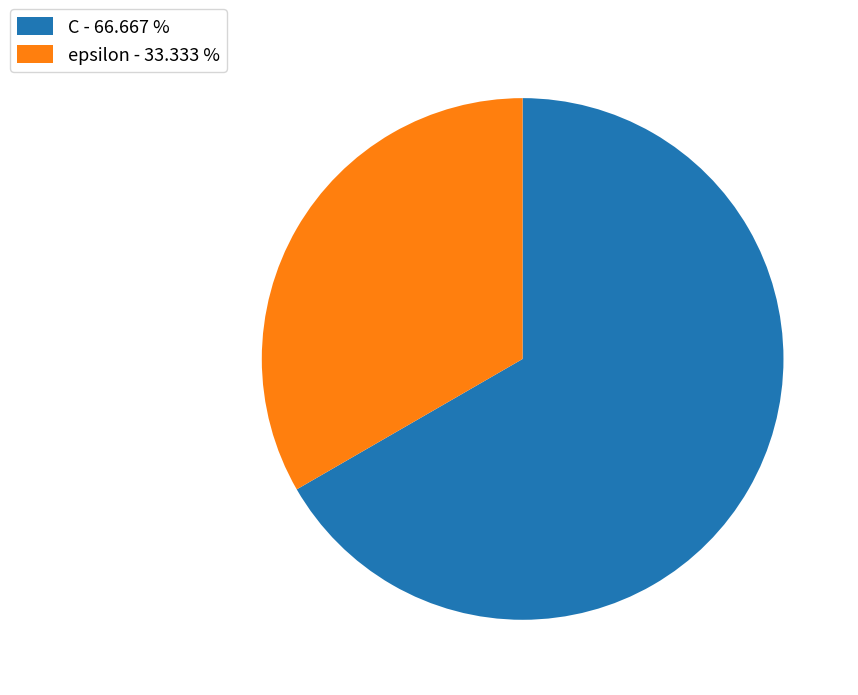

Do epsilon - 33.333 % and C - 66.667 % together represent more than half of the pie?

Yes